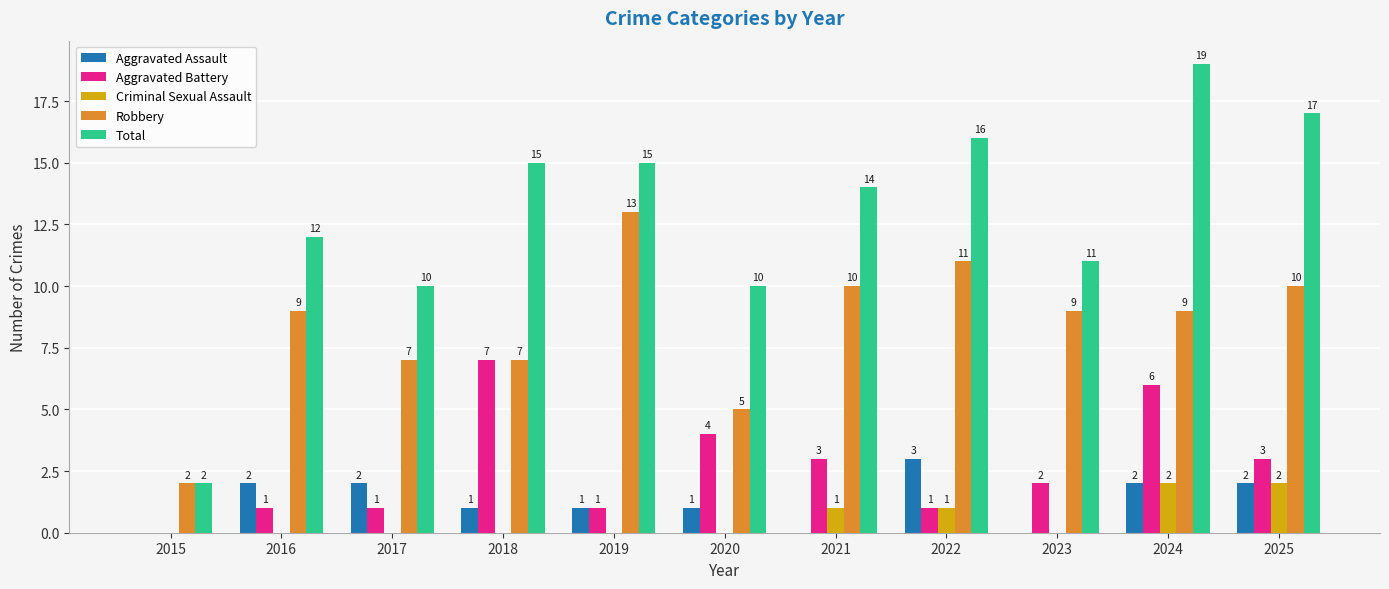

How many series are shown in this chart?

5